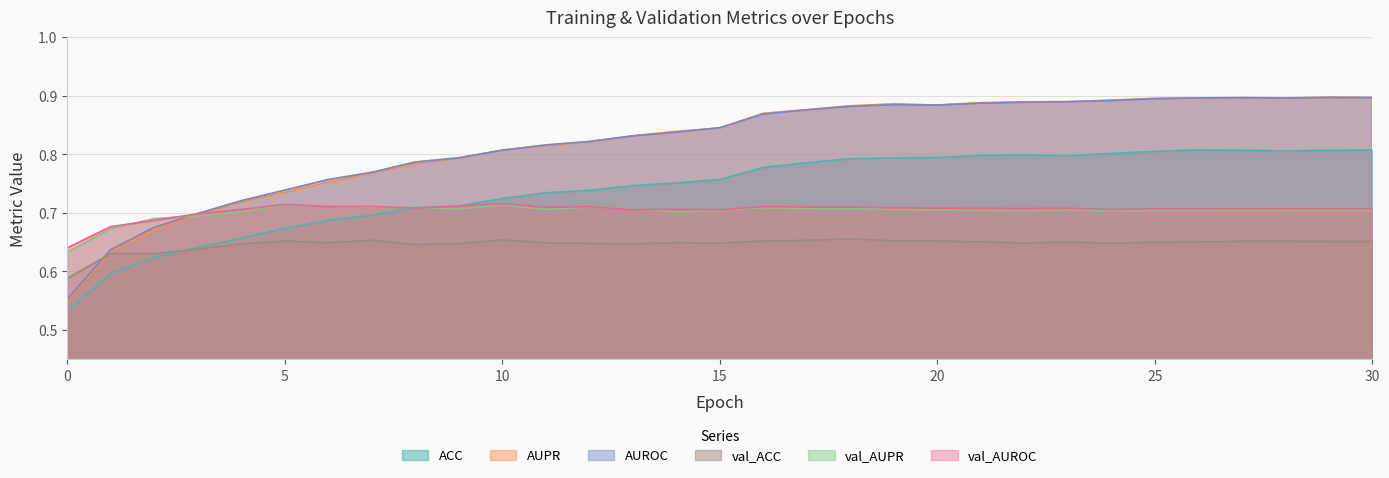

Which series has the largest total across all categories?

AUROC